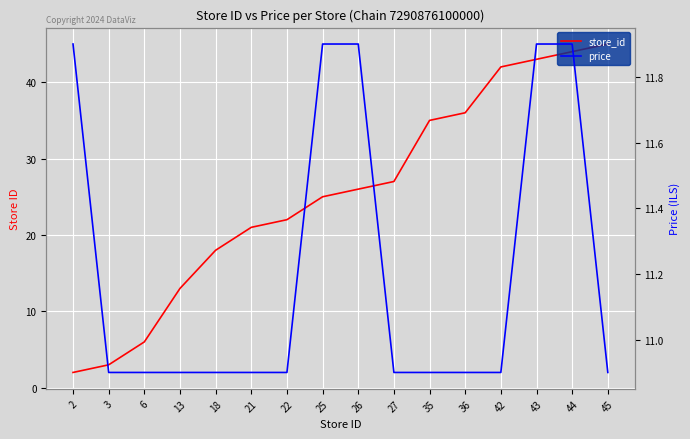

List the series in order of their peak value, highest first.

store_id, price